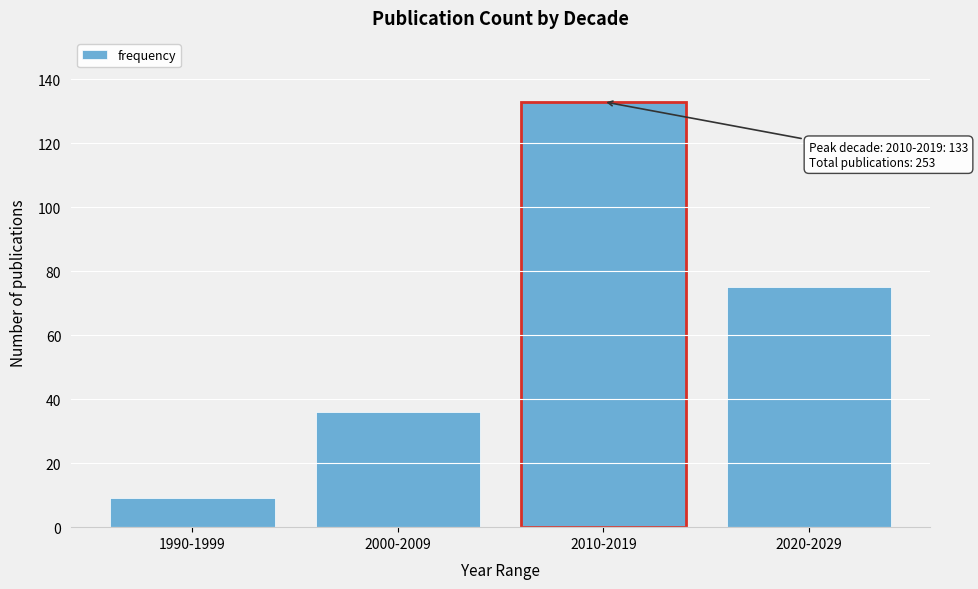

Reading left to right, list all the values displayed in this chart.

9	36	133	75